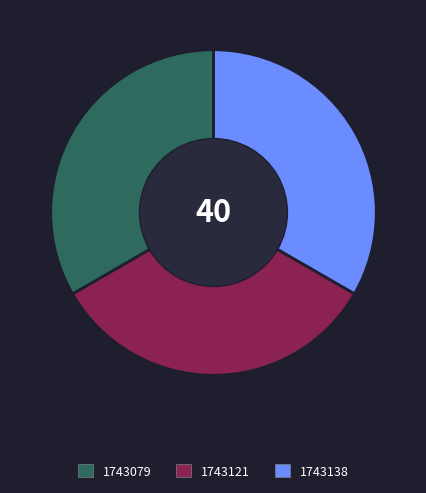

Is there a majority slice in this chart?

No